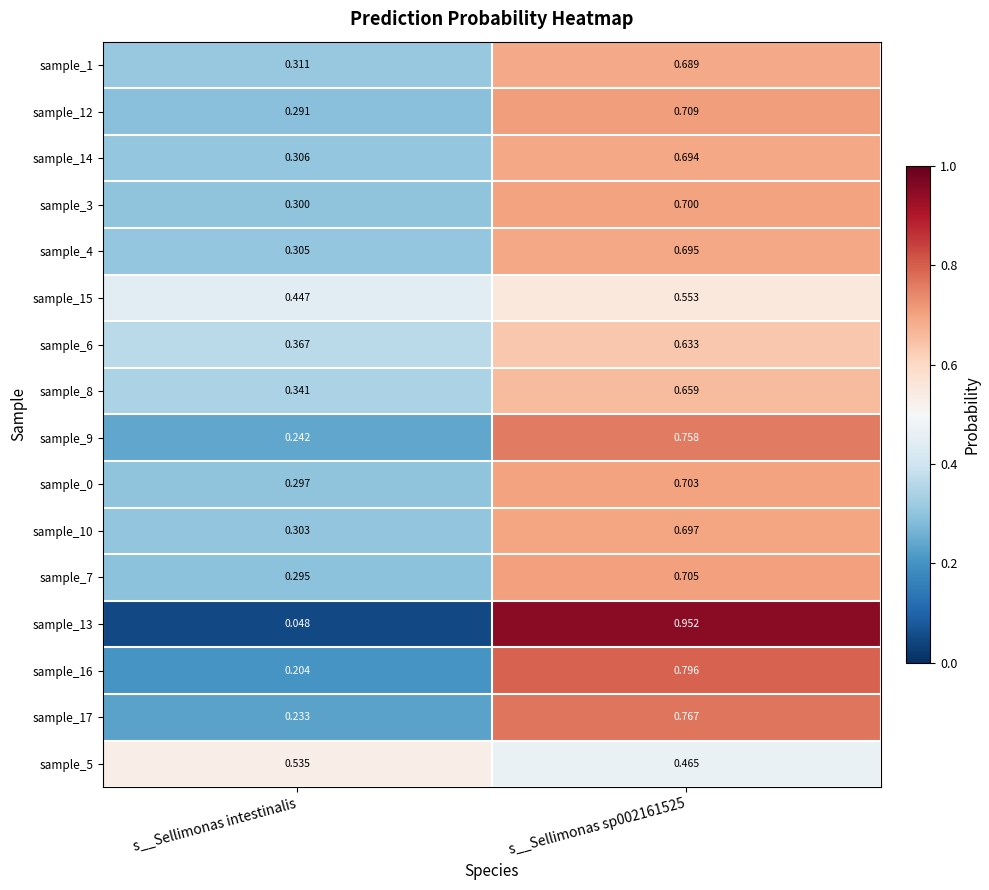

At which category does the chart reach its minimum across all series?

s__Sellimonas intestinalis